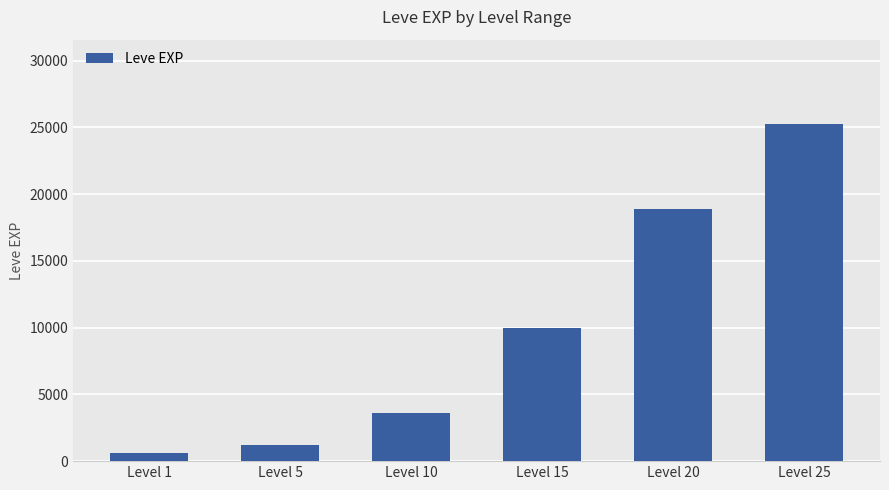

The value at Level 20 is 6293. True or false?

False